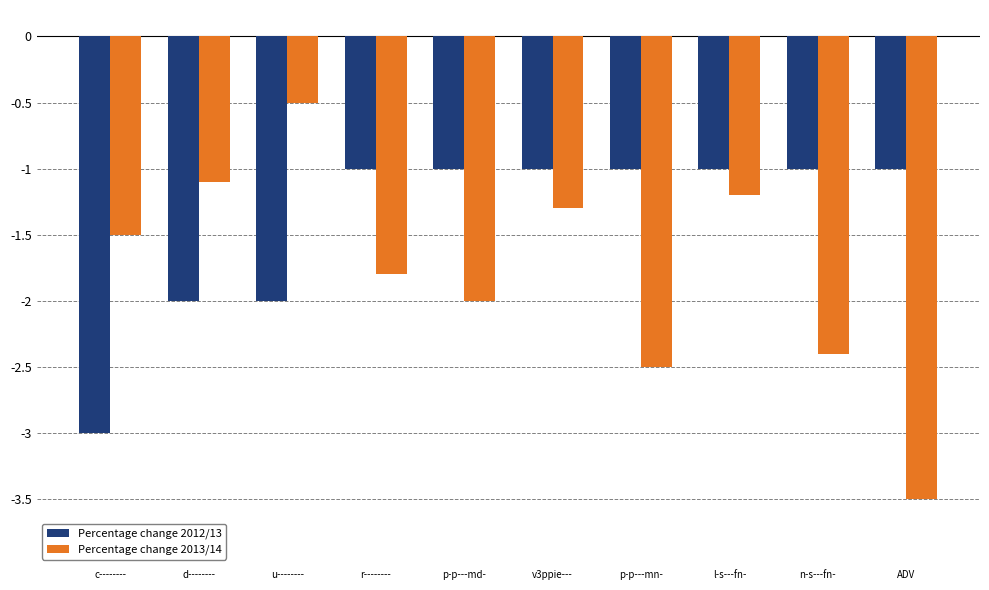

The value of Percentage change 2012/13 at c-------- is -3.0. True or false?

True